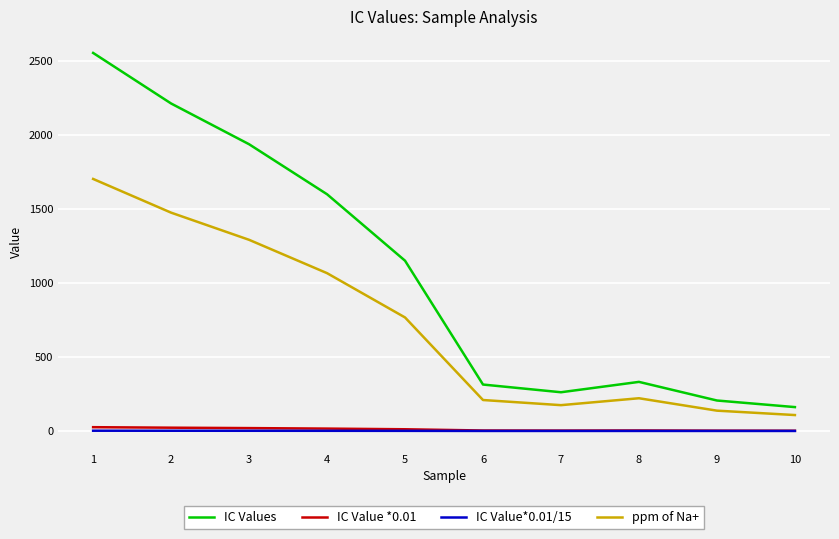

True or false: IC Value *0.01 and ppm of Na+ cross at least once.

False